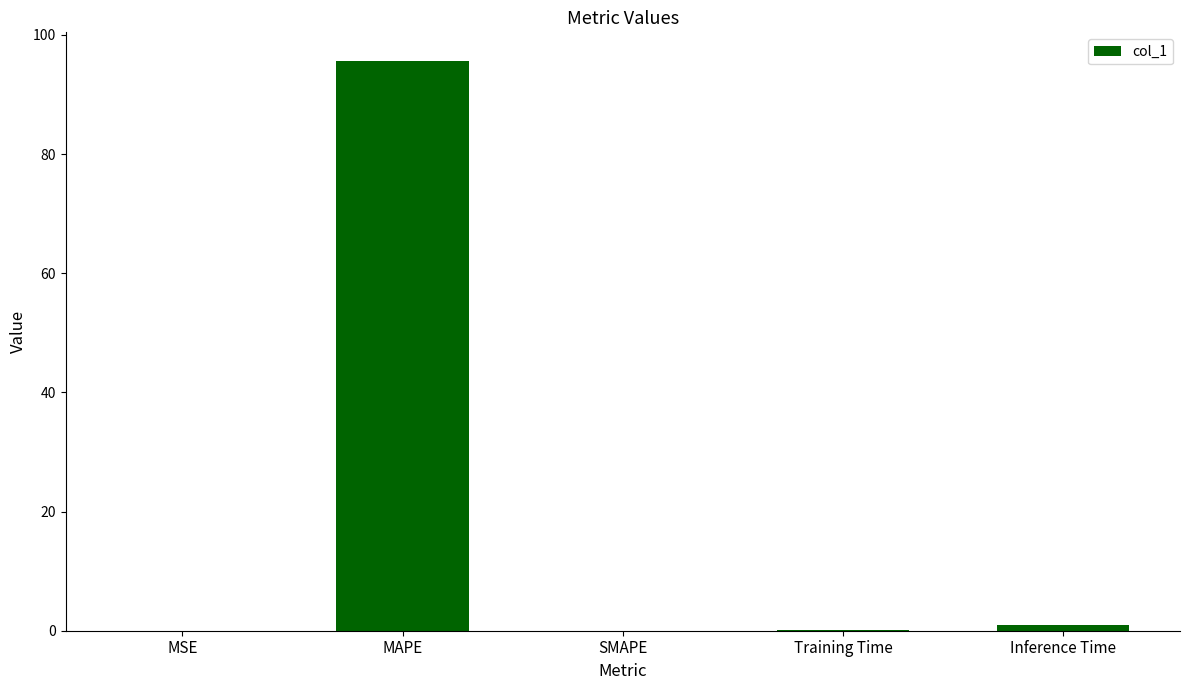

Is it true that the value at MAPE is 95.7?

True